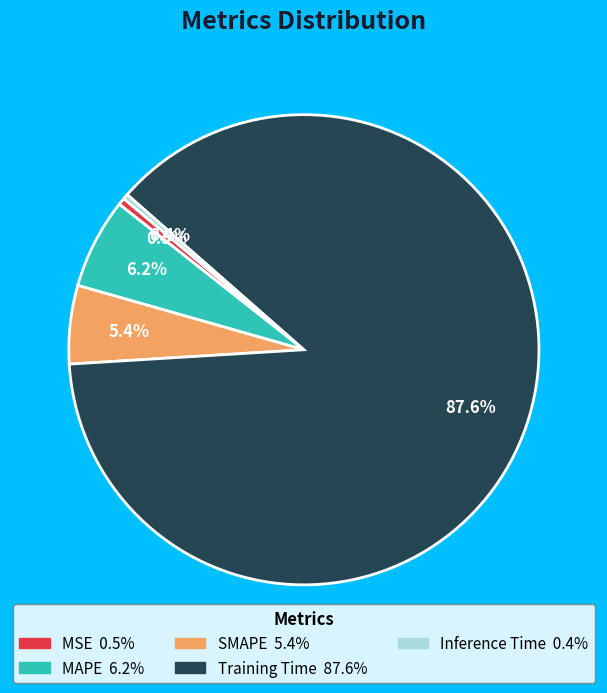

To the nearest percent, what percentage of the pie is Training Time?

88%